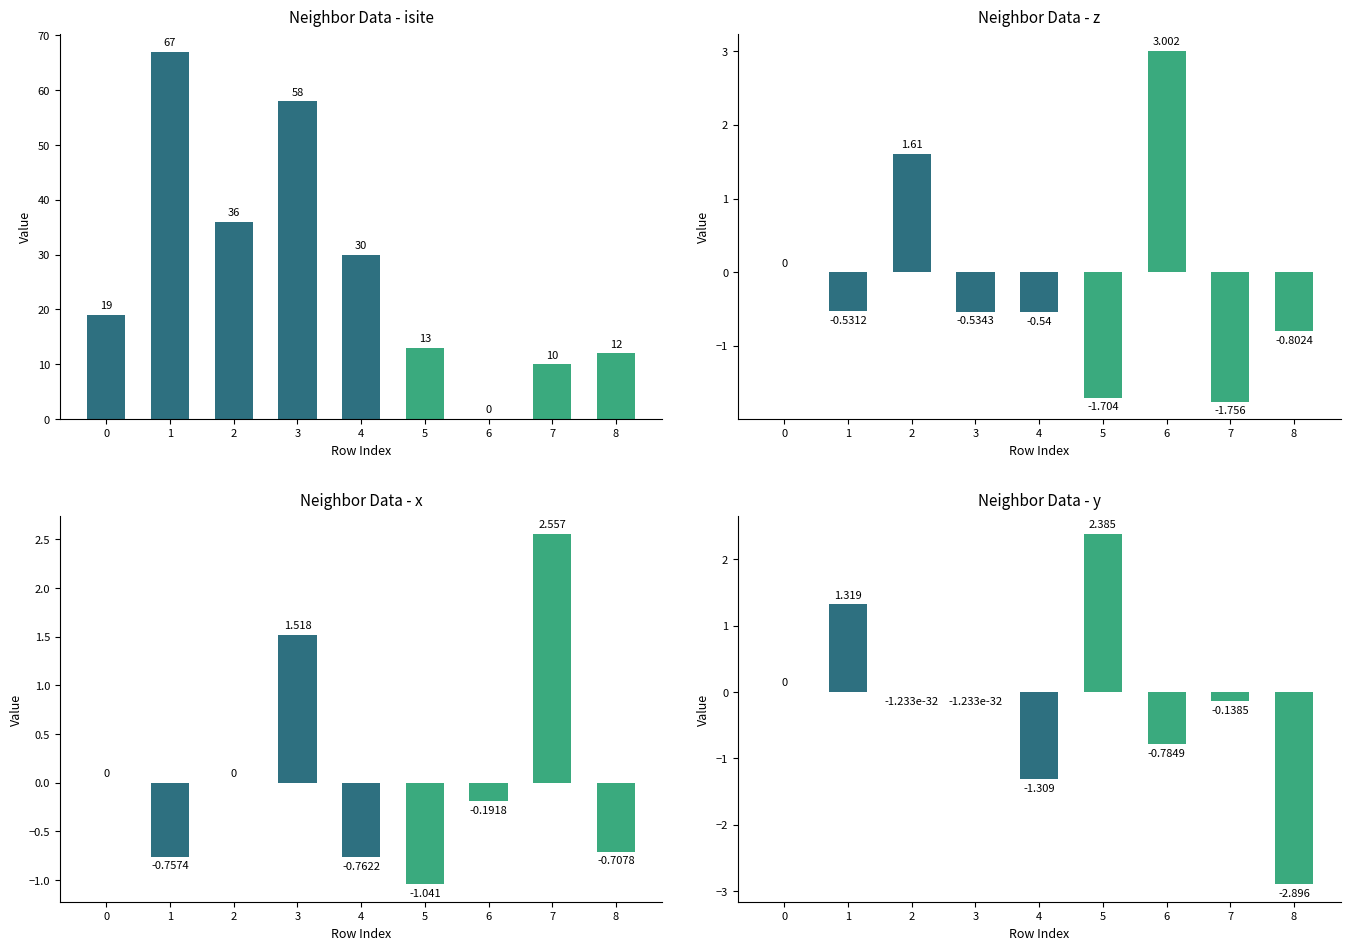

List the labels in order of z value, largest first.

6, 2, 0, 1, 3, 4, 8, 5, 7